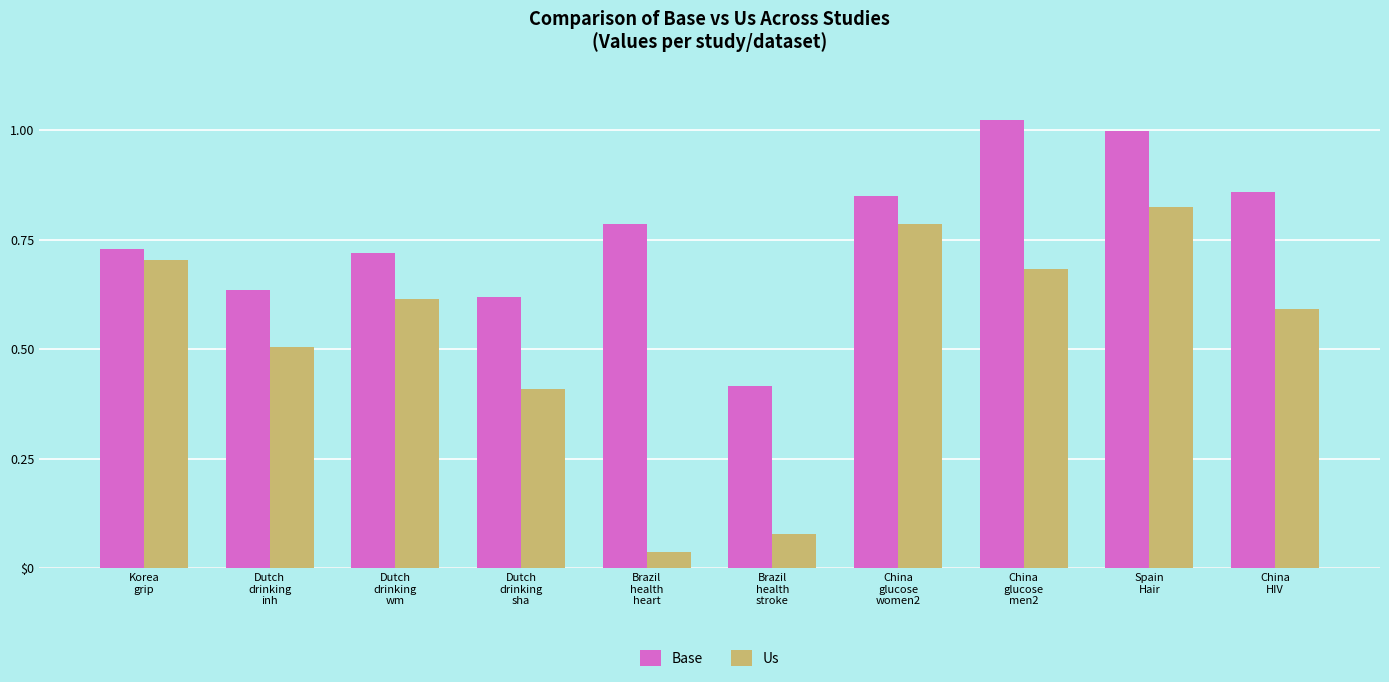

Rank the series by their average value, from highest to lowest.

Base, Us